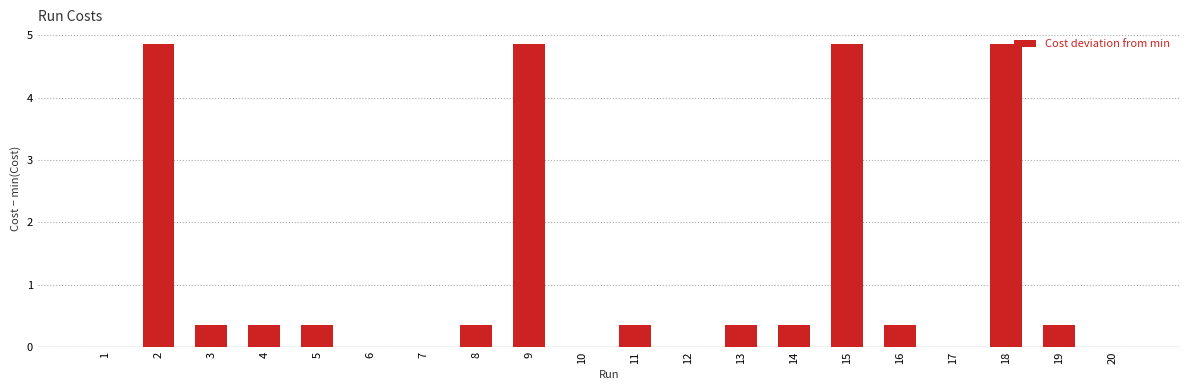

What is the maximum value shown in the chart?

4.9